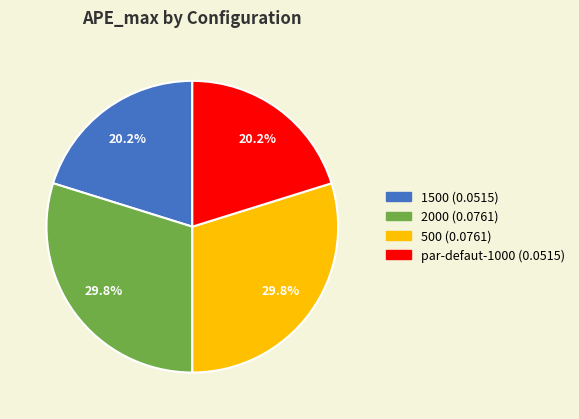

Combined, what portion of the pie is 1500 and par-defaut-1000?

40.4%